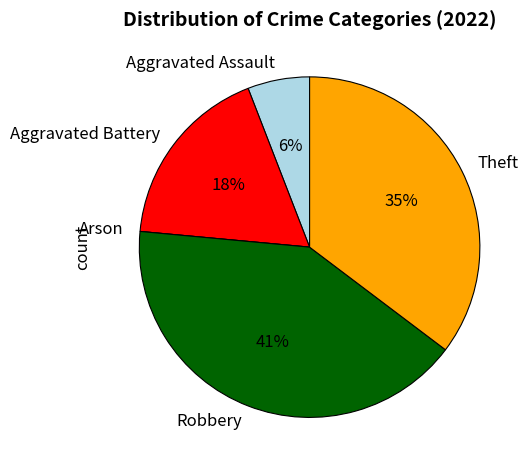

Is the sum of Aggravated Assault and Robbery greater than half?

No